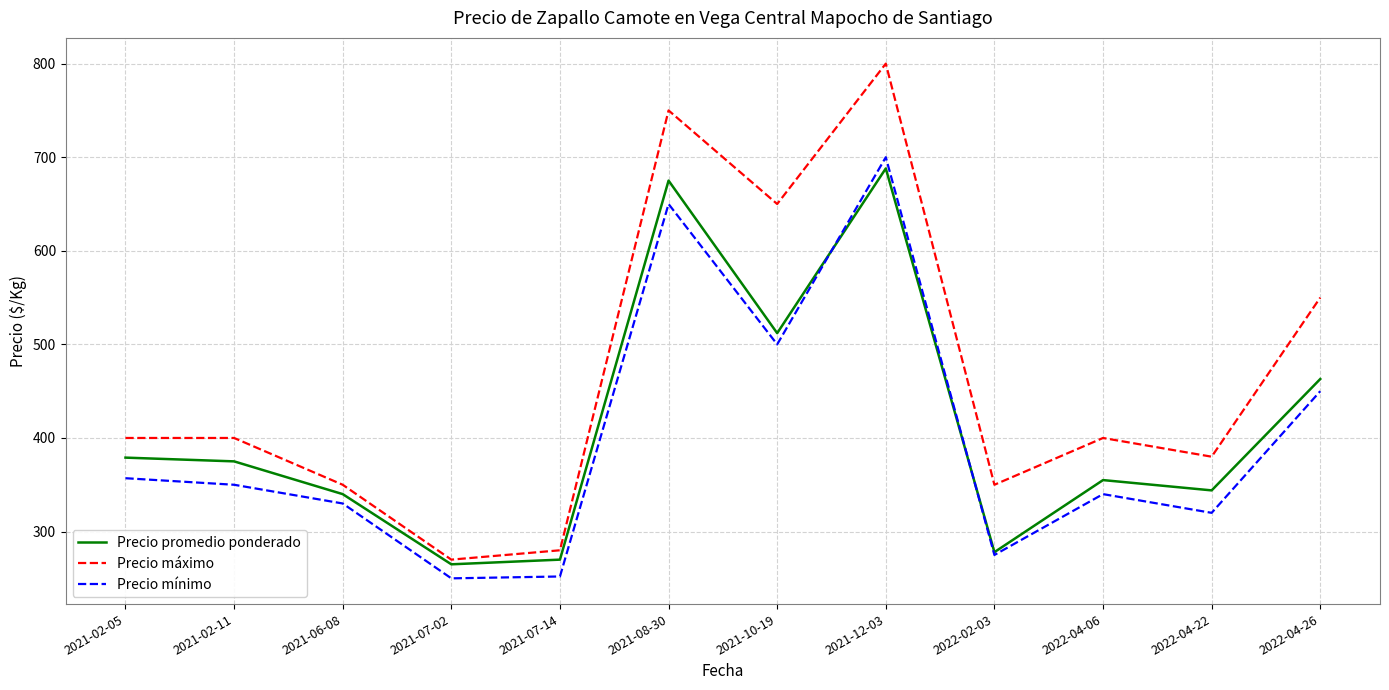

How many intersections are there between Precio promedio ponderado and Precio mínimo?

2